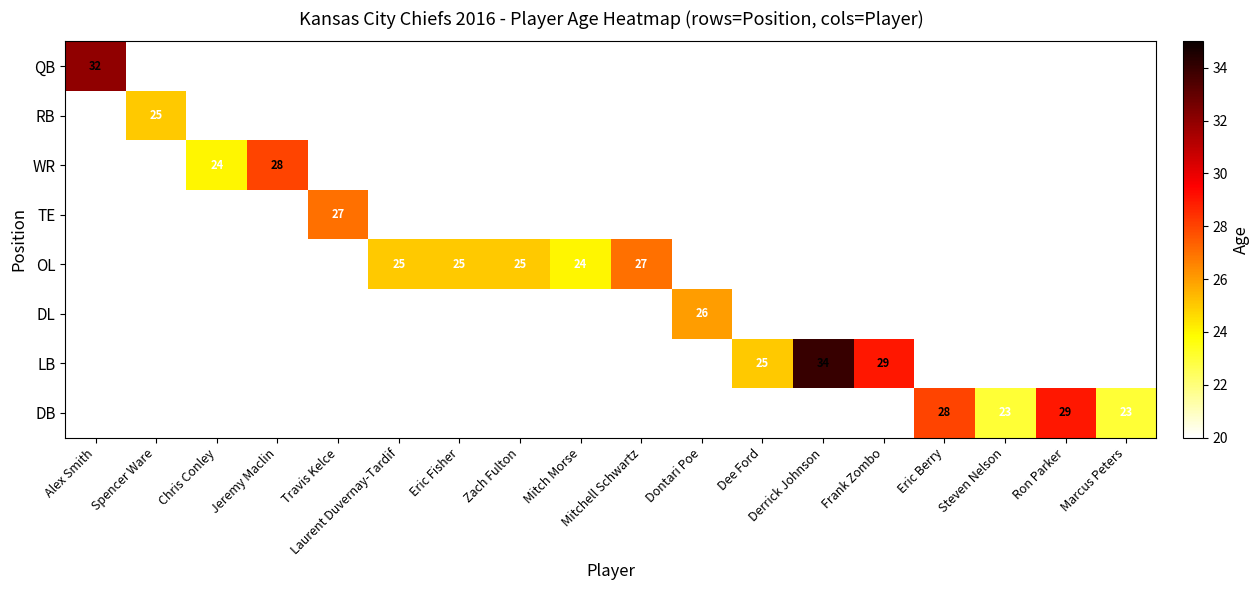

At Chris Conley, list the series in order from largest to smallest.

QB, RB, WR, TE, OL, DL, LB, DB